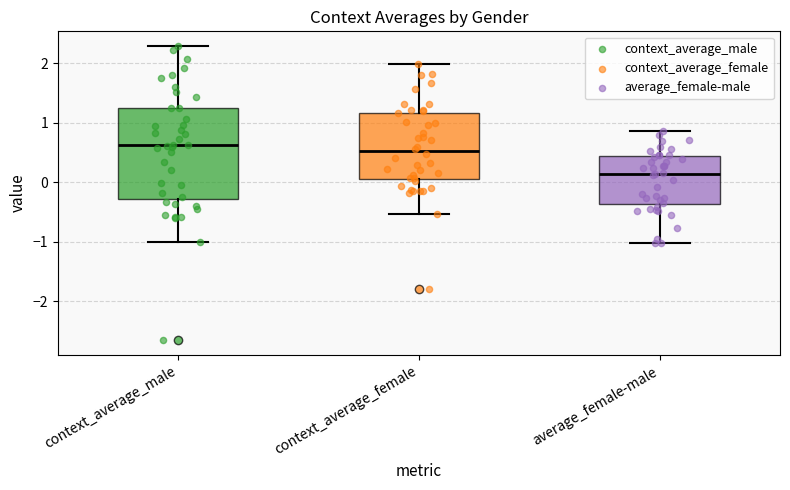

Which box's median line is the lowest?

average_female-male